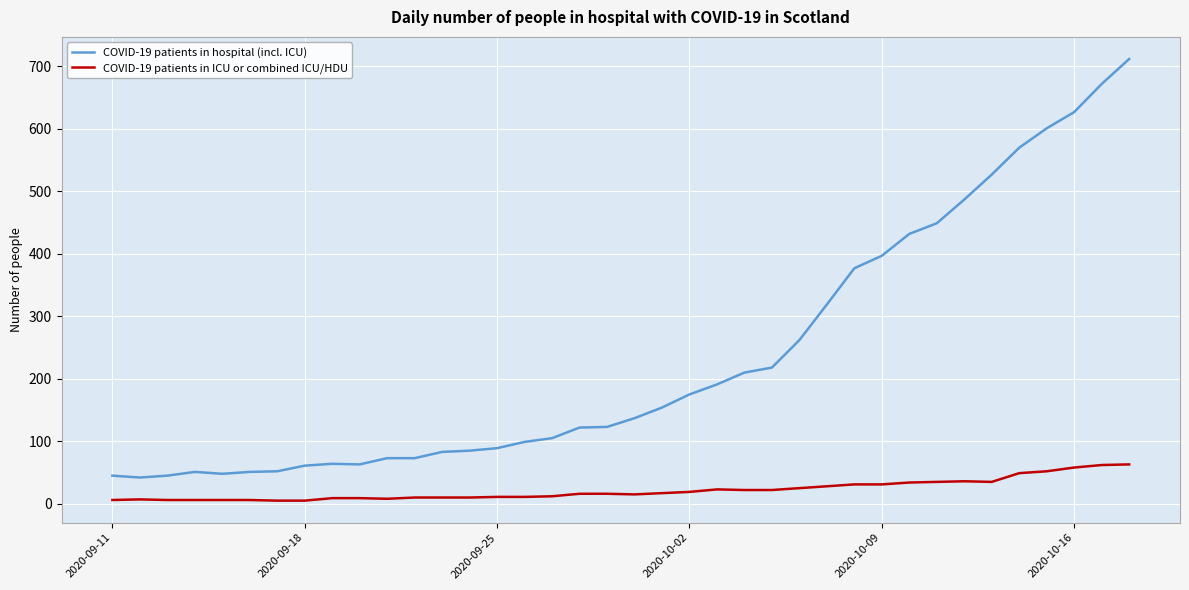

Which series has the largest range (max minus min)?

COVID-19 patients in hospital (incl. ICU)